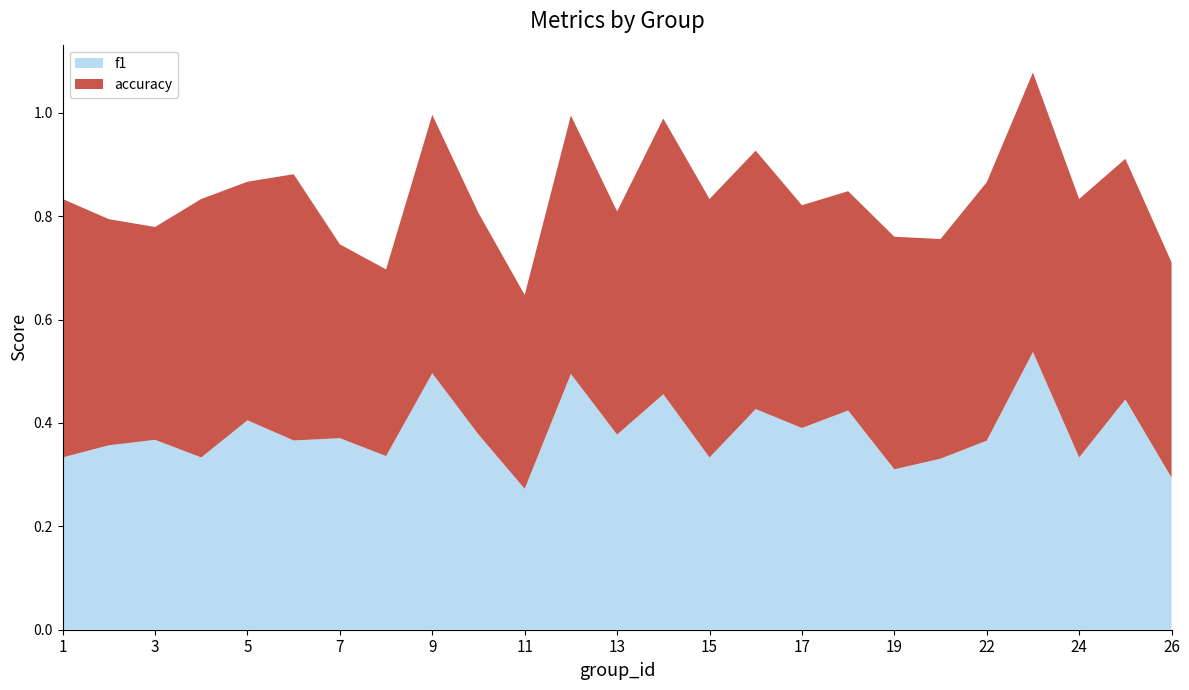

Reading left to right, list all the values displayed in this chart.

f1: 1=0.3	2=0.4	3=0.4	4=0.3	5=0.4	6=0.4	7=0.4	8=0.3	9=0.5	10=0.4	11=0.3	12=0.5	13=0.4	14=0.5	15=0.3	16=0.4	17=0.4	18=0.4	19=0.3	21=0.3	22=0.4	23=0.5	24=0.3	25=0.4	26=0.3
accuracy: 1=0.5	2=0.4	3=0.4	4=0.5	5=0.5	6=0.5	7=0.4	8=0.4	9=0.5	10=0.4	11=0.4	12=0.5	13=0.4	14=0.5	15=0.5	16=0.5	17=0.4	18=0.4	19=0.5	21=0.4	22=0.5	23=0.5	24=0.5	25=0.5	26=0.4